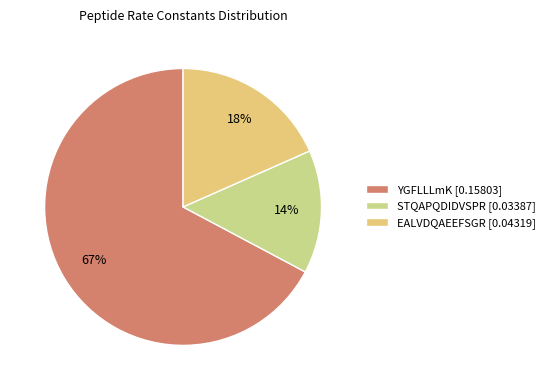

Does any single category account for the majority?

Yes